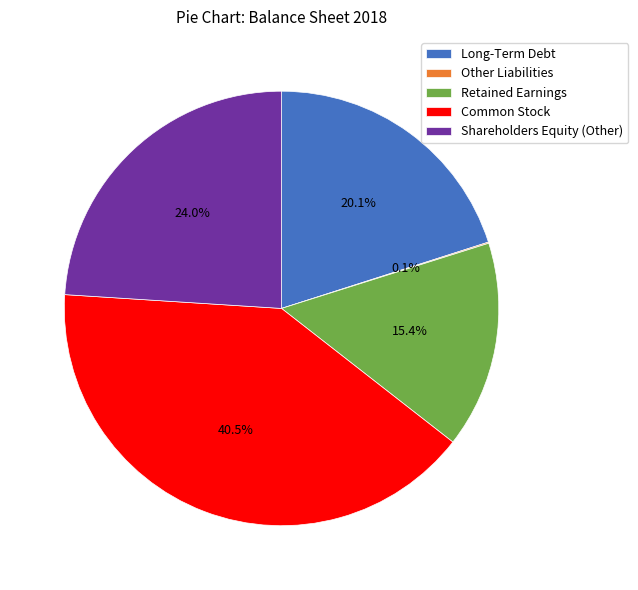

To the nearest percent, what is the difference between the Long-Term Debt and Common Stock slice percentages?

20%